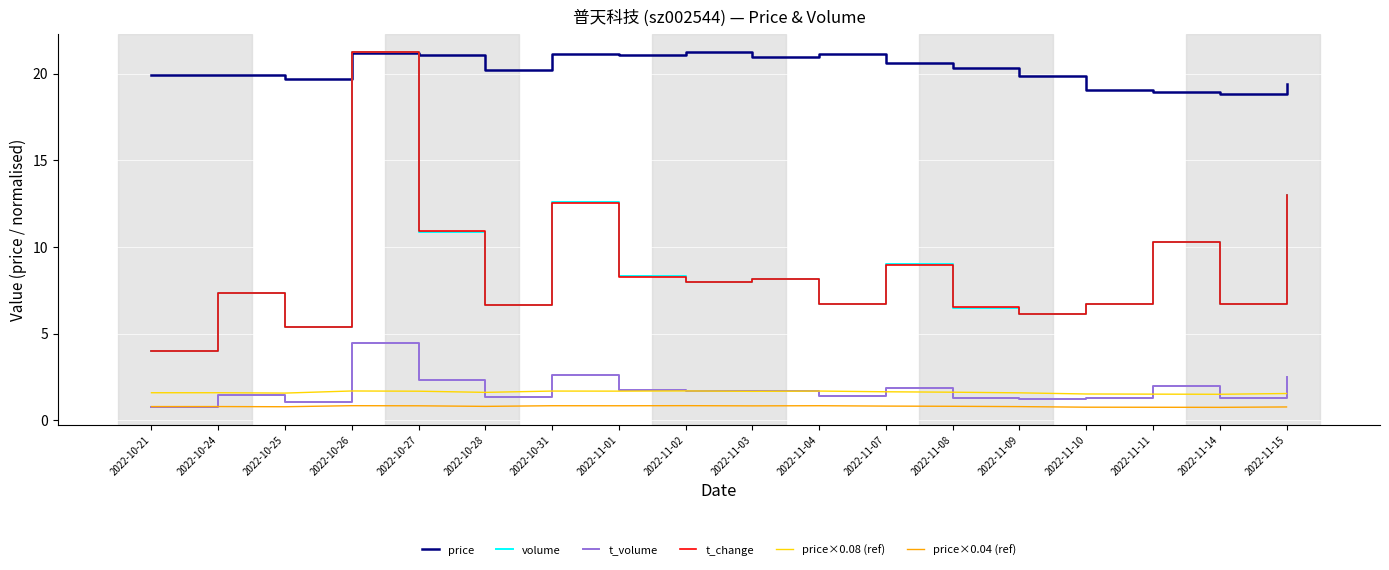

Read the t_change value at 2022-11-11.

10.3